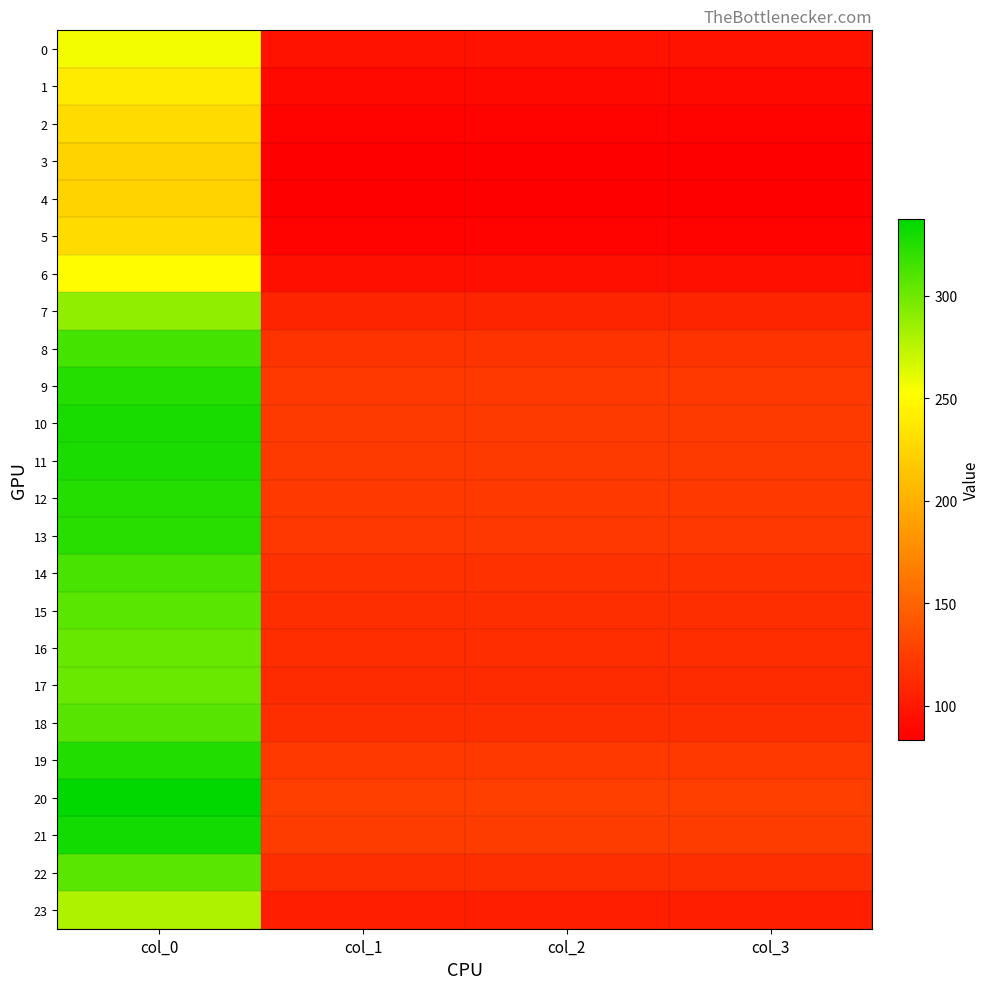

What is the maximum value shown in the chart?

337.2